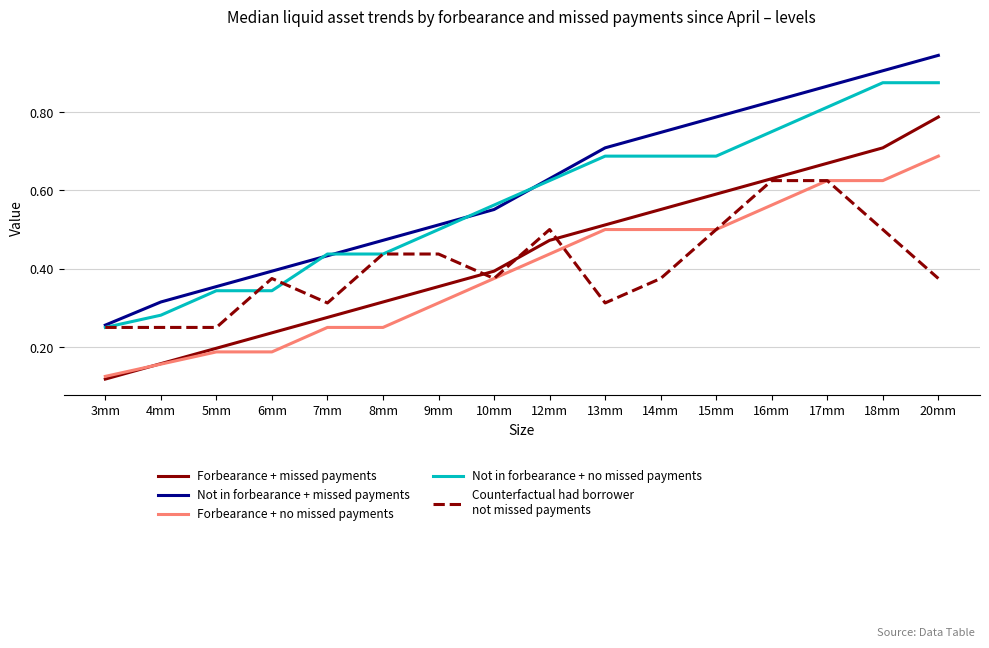

Does the chart display data point markers on the line(s)?

No